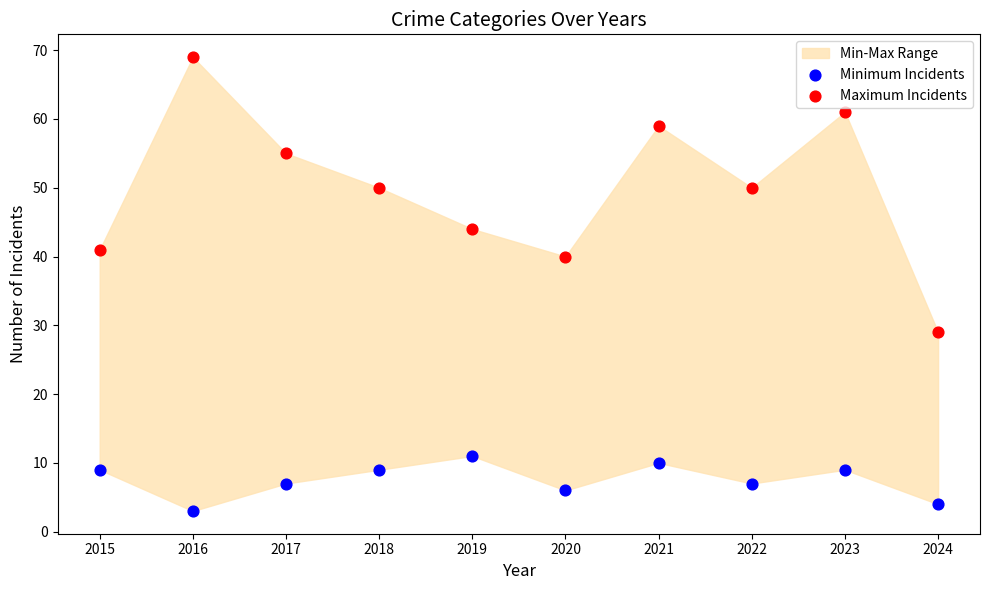

Which series has the largest Y range (max minus min)?

Maximum Incidents